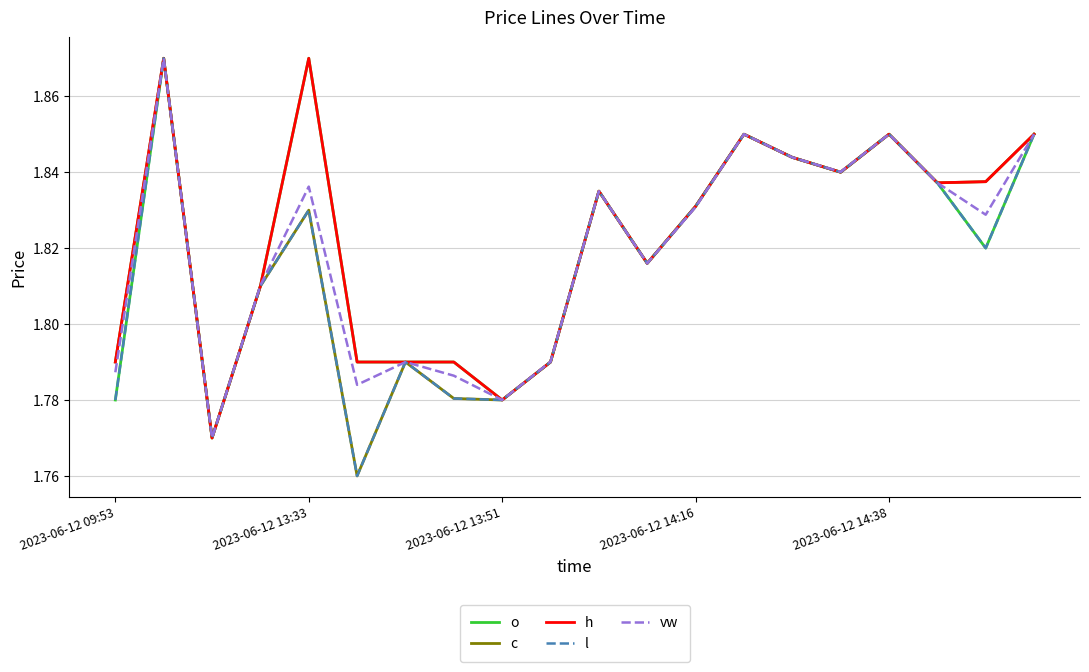

What are all the series names shown in the legend?

o, c, h, l, vw